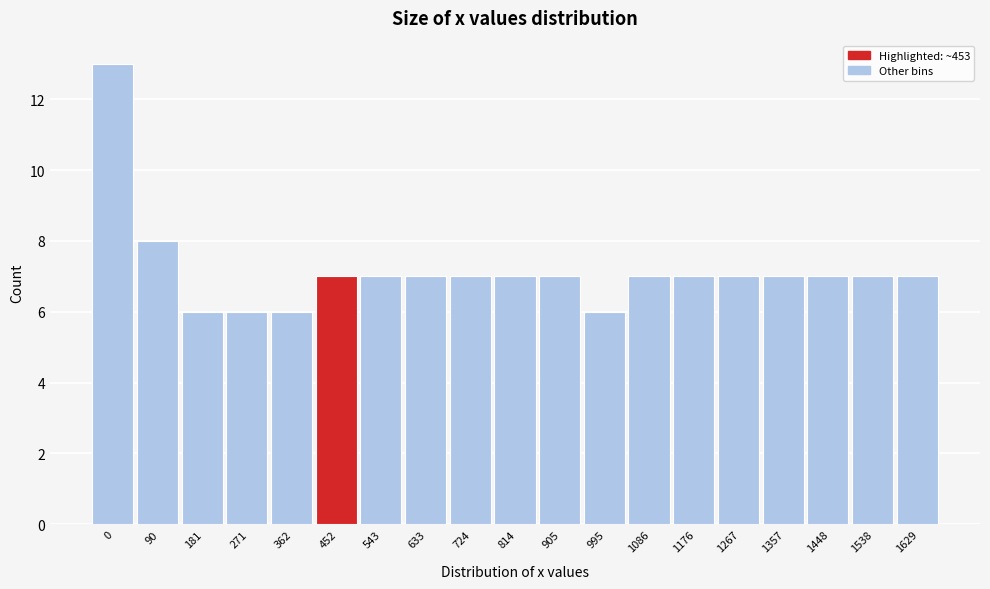

Reading left to right, list all the values displayed in this chart.

0=13	90=8	181=6	271=6	362=6	452=7	543=7	633=7	724=7	814=7	905=7	995=6	1086=7	1176=7	1267=7	1357=7	1448=7	1538=7	1629=7